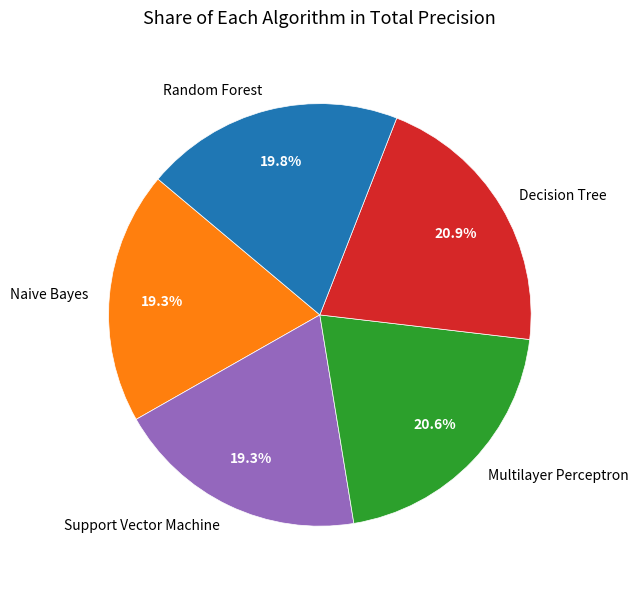

To the nearest percent, what percentage of the pie is Multilayer Perceptron?

21%